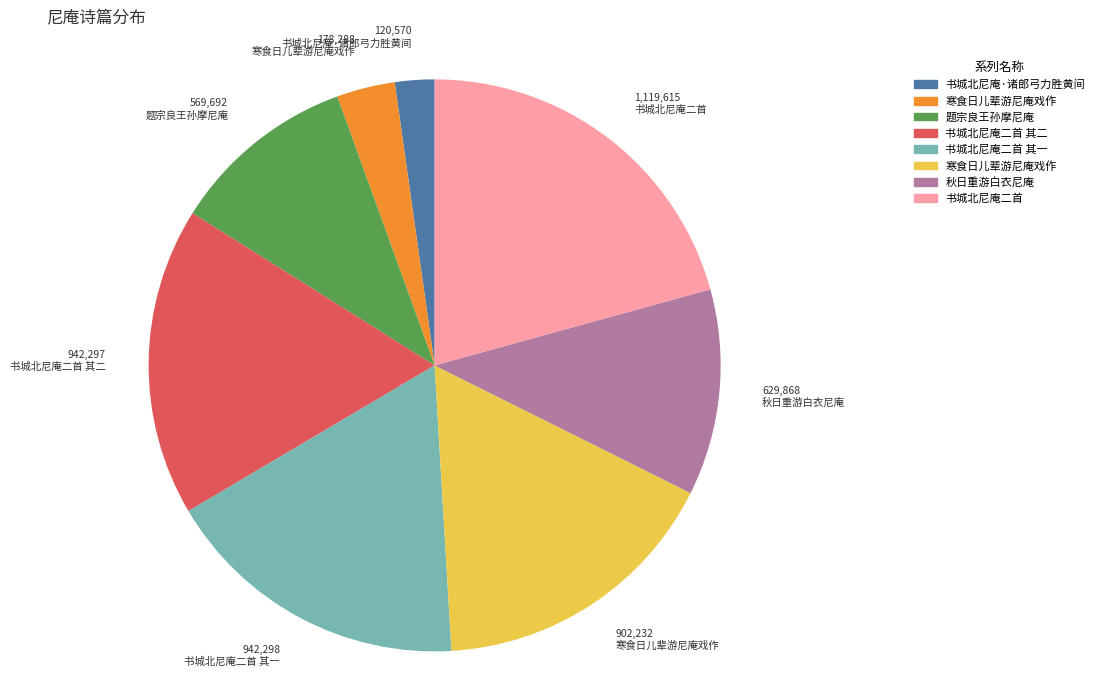

Is there a majority slice in this chart?

No